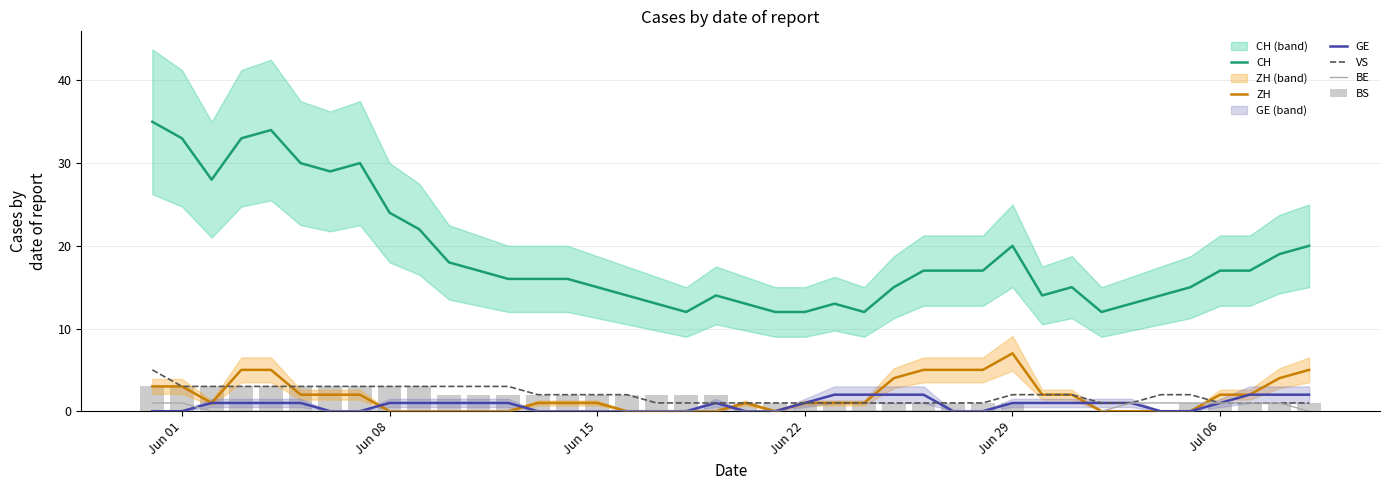

Which series has the largest total across all categories?

CH